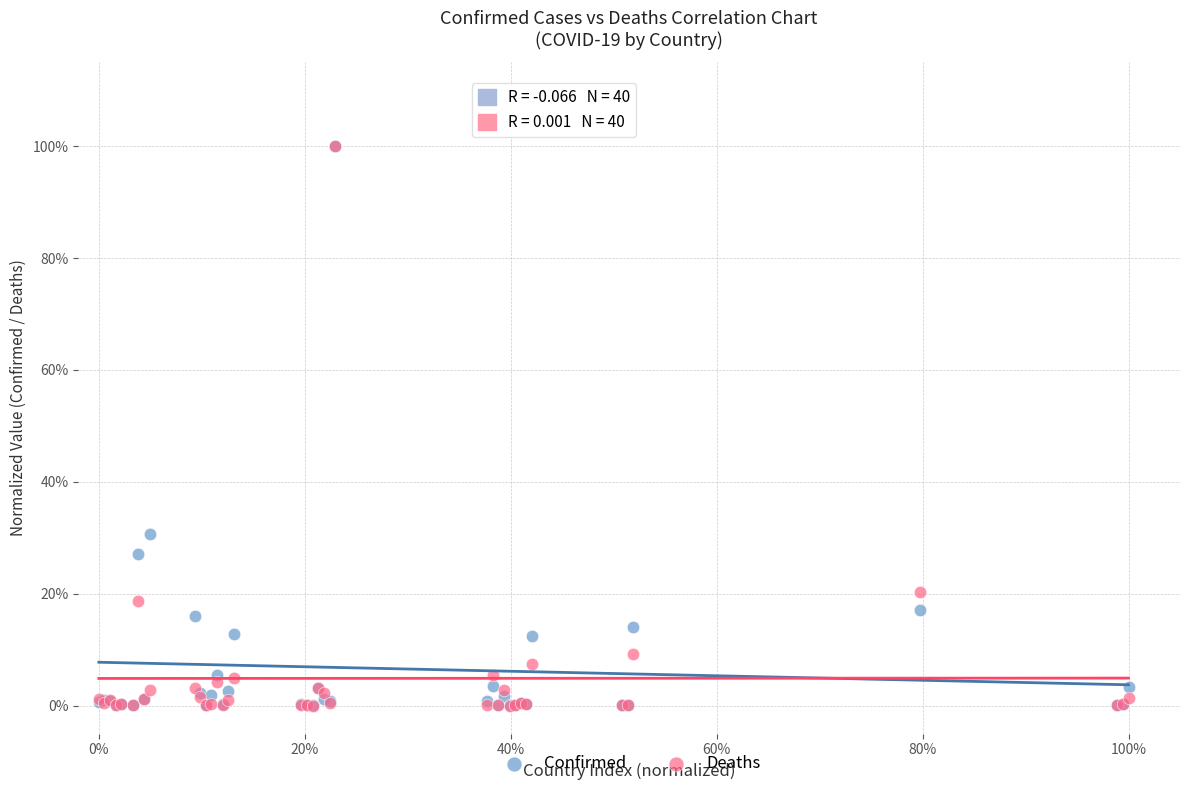

What are all the series names shown in the legend?

Confirmed, Deaths